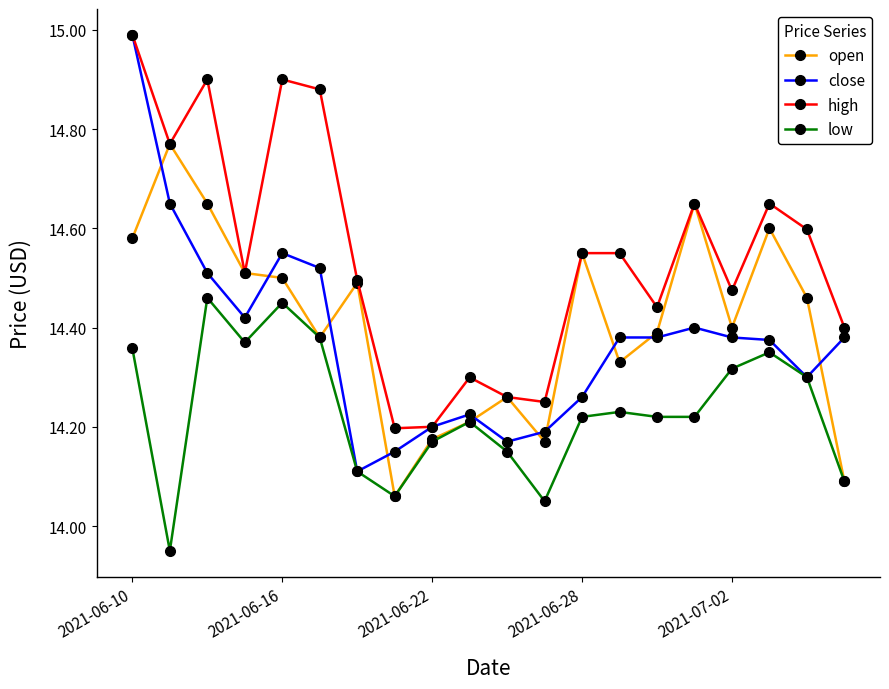

True or false: high and low cross at least once.

False